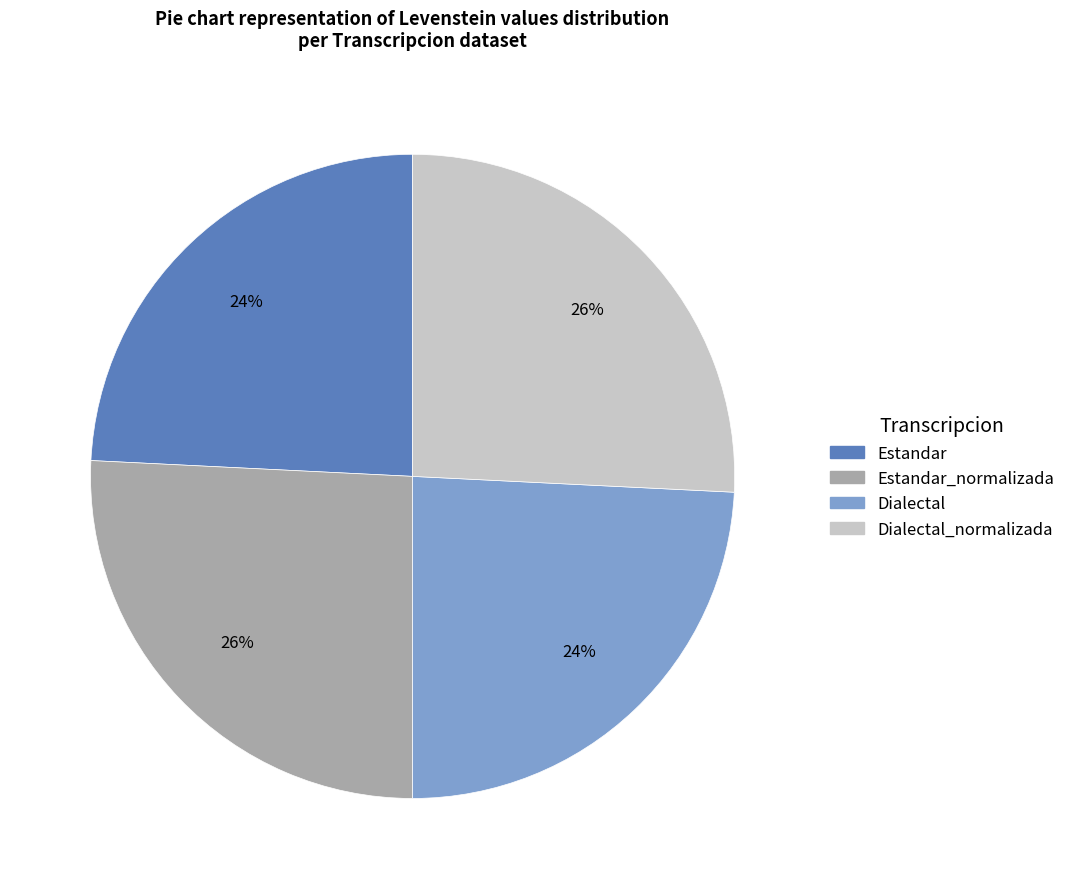

Does any single category account for the majority?

No